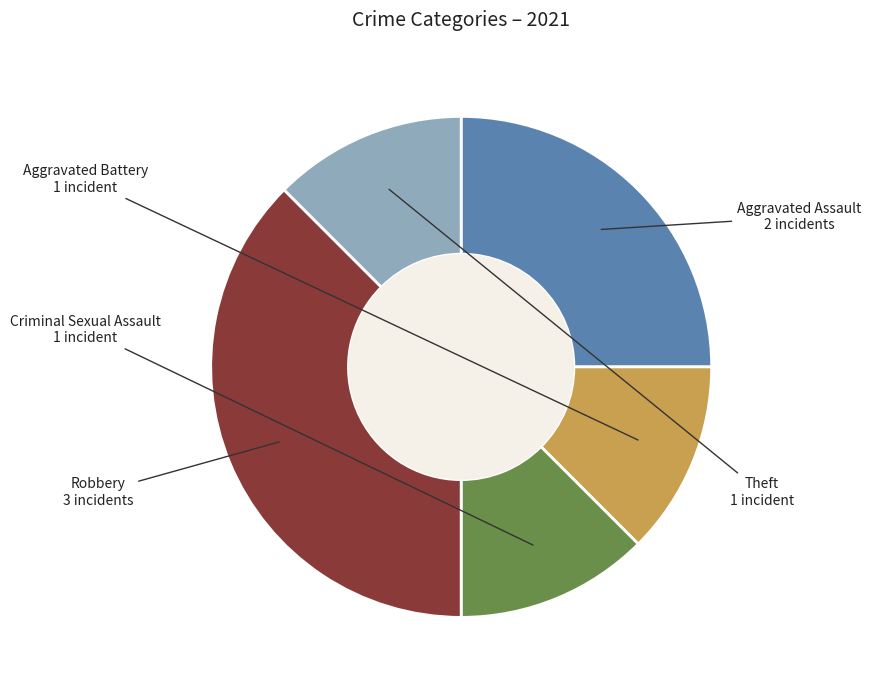

Is there a majority slice in this chart?

No